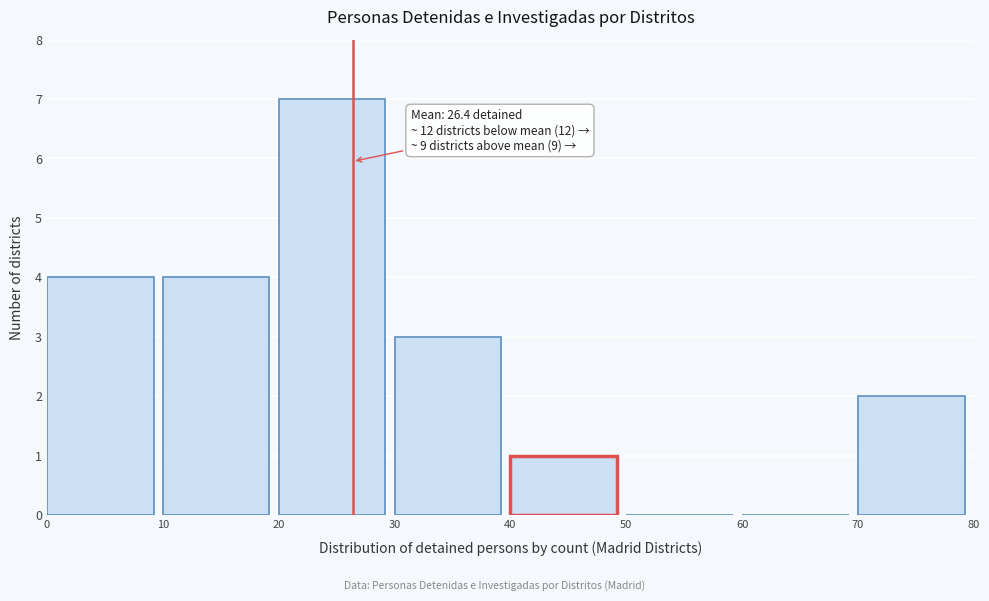

Which range on the x-axis has the tallest bar?

20 to 30